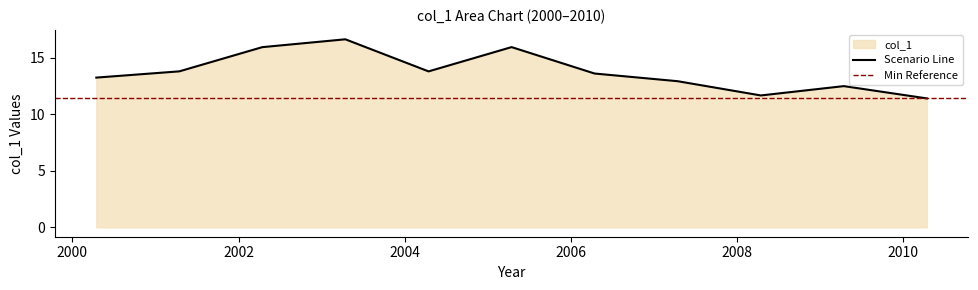

At which label does the data first exceed 13?

2000-04-15